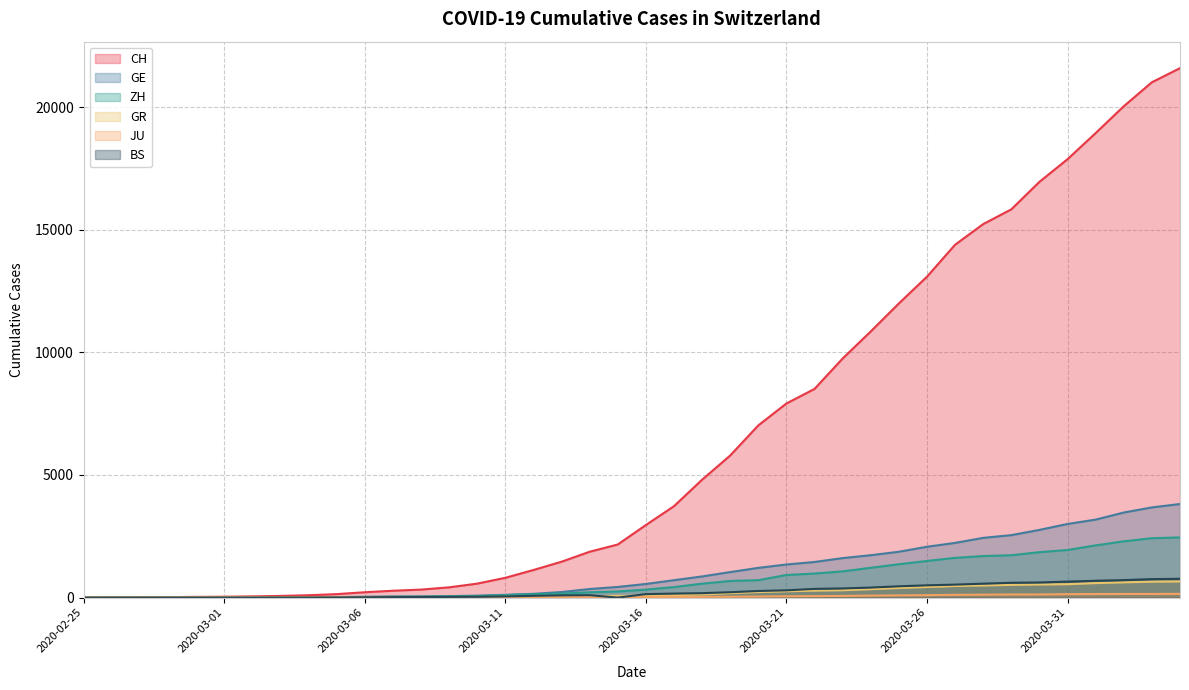

What is the sum of all JU values?

1963